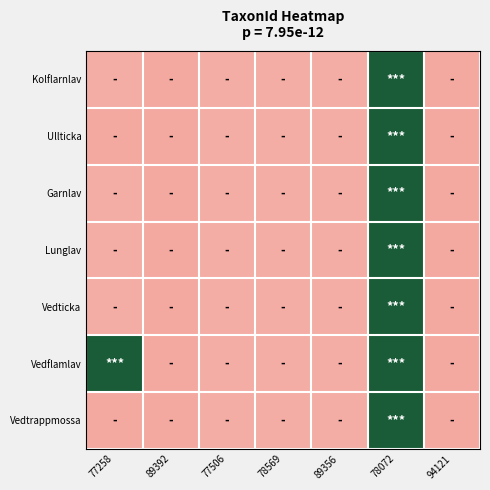

Which category has the highest value across all series?

78072